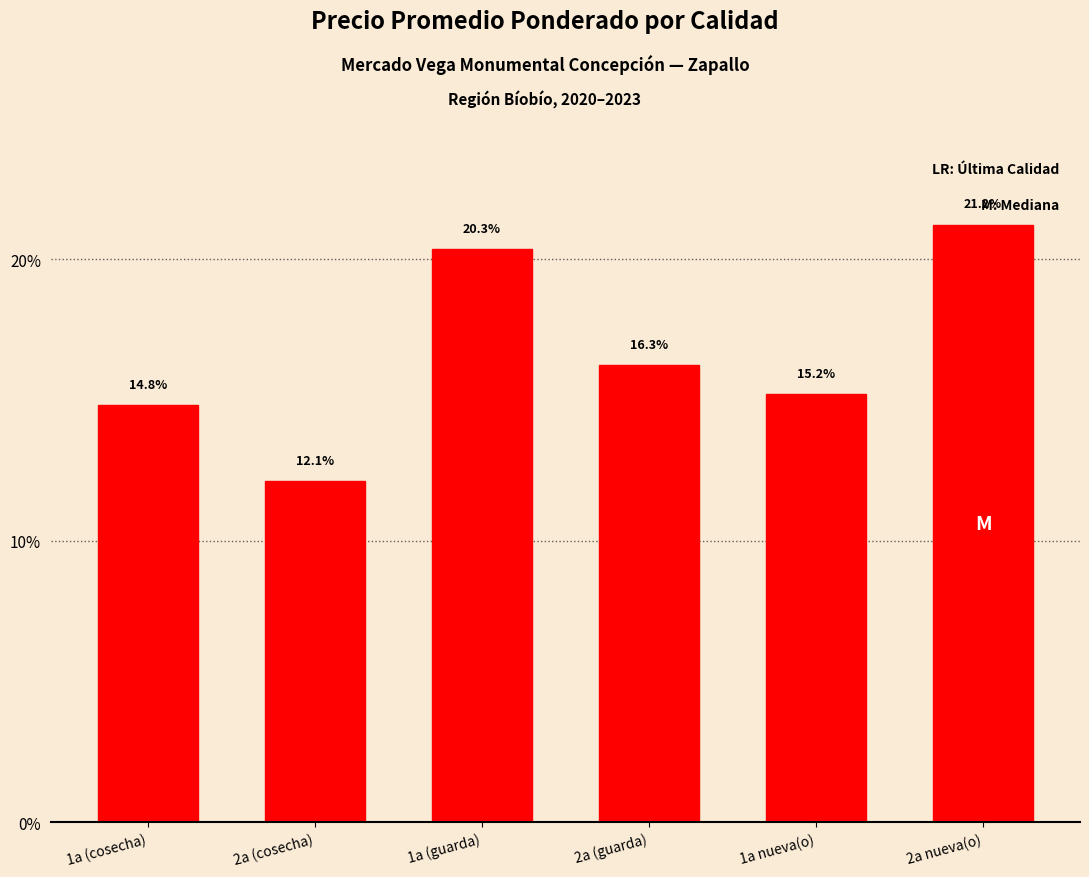

What is the label of the 1st bar from the left?

1a (cosecha)